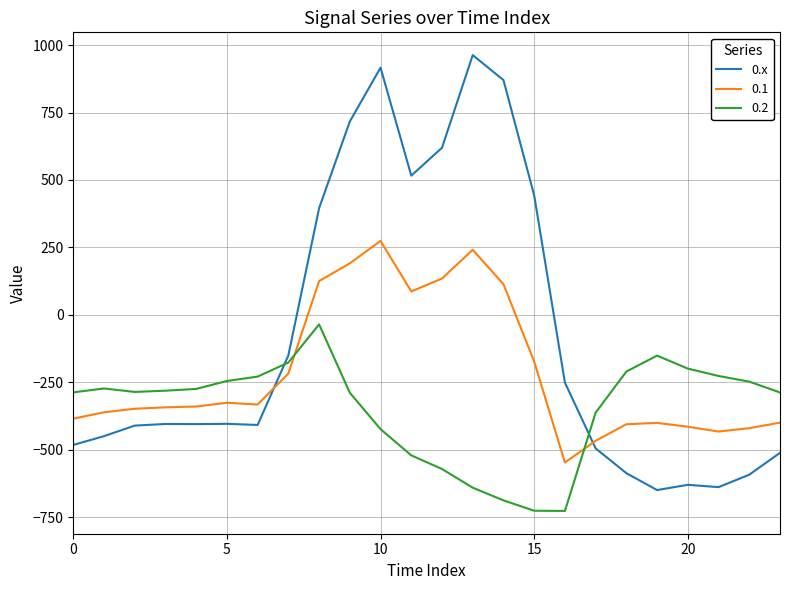

List the series in order of their peak value, highest first.

0.x, 0.1, 0.2